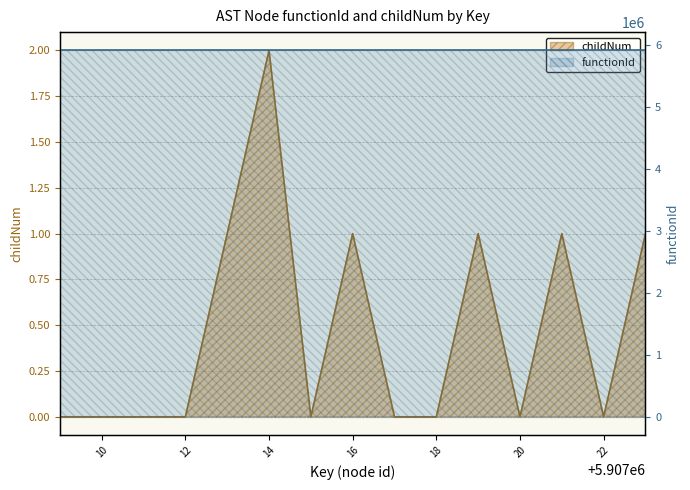

How many interior local valleys (lower than both neighbors) does the data have?

3